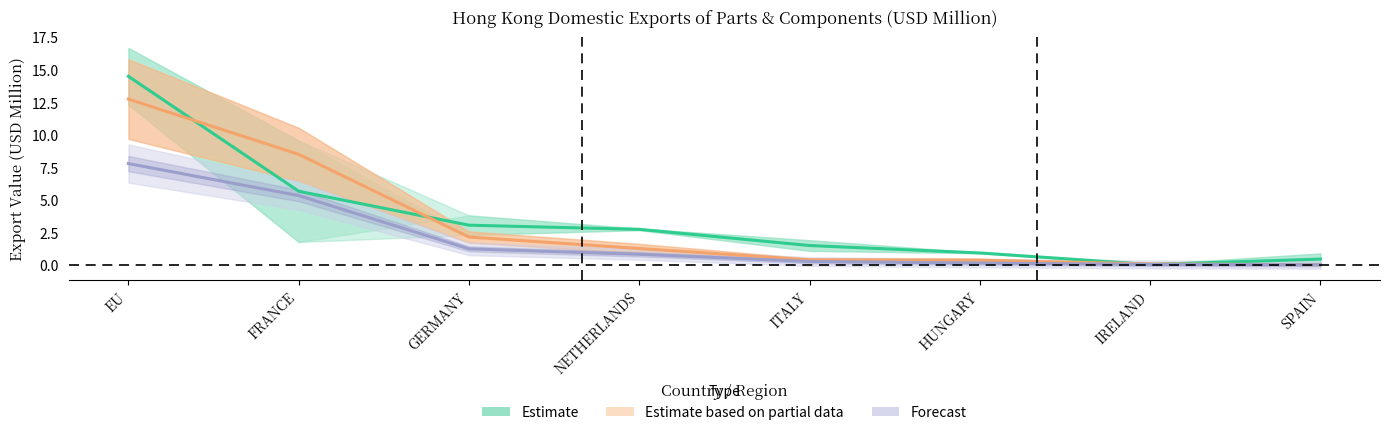

What is the value of the 201712 point at the 6th from the left?

0.9